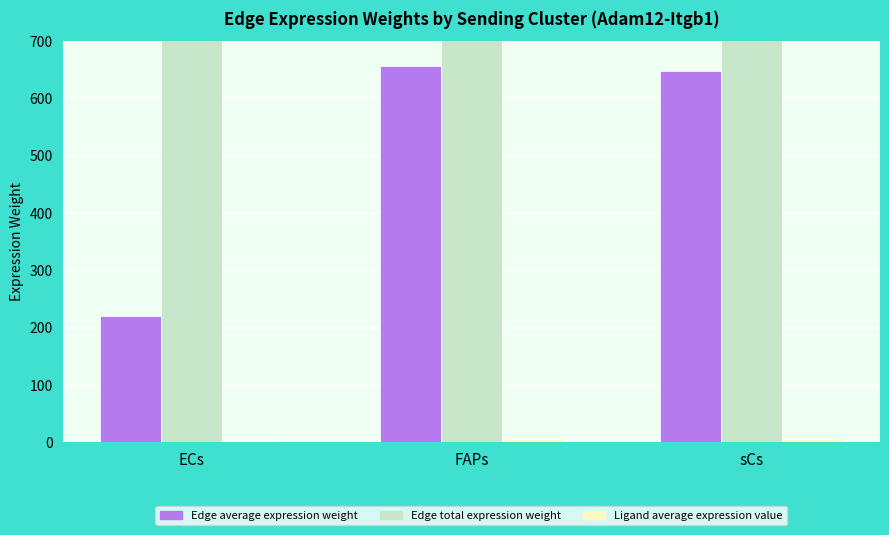

How many data points does each series have?

3